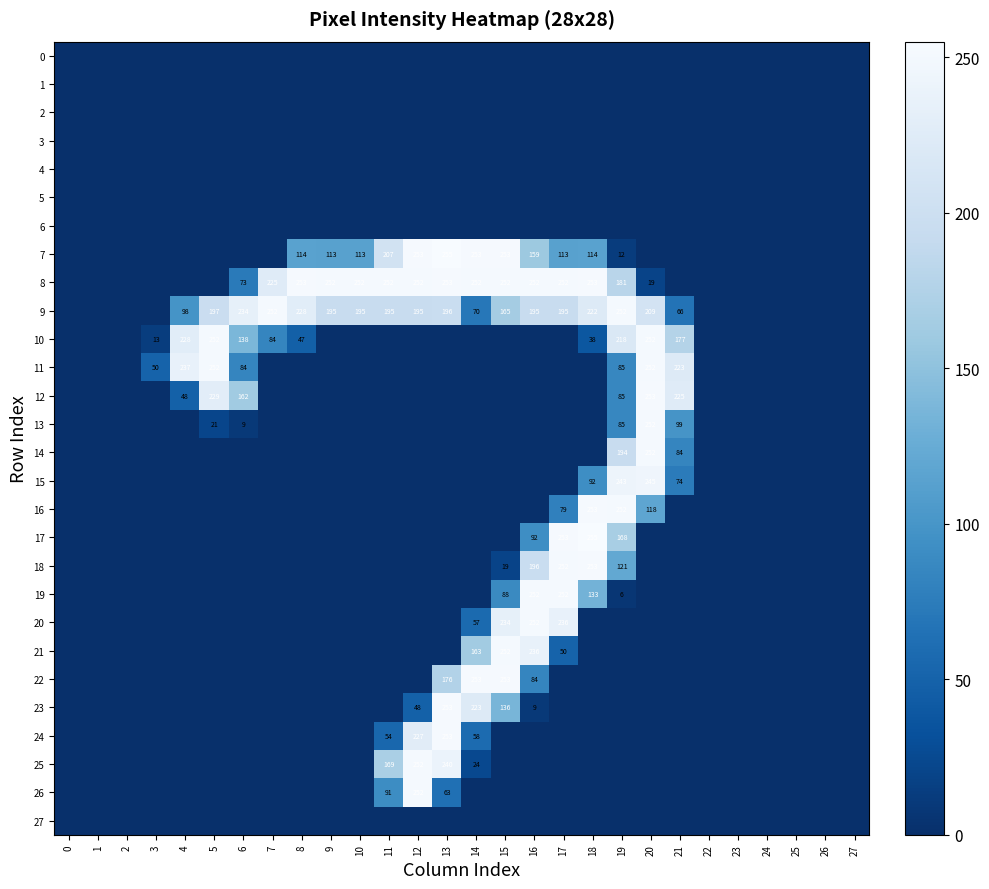

What is the total value across all series at 20?

1852